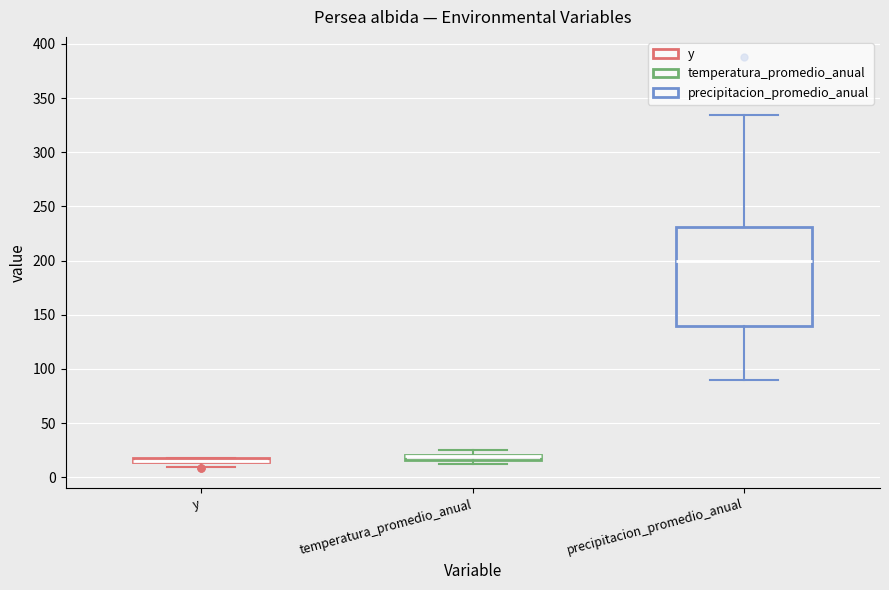

Where does the upper whisker of the box for precipitacion_promedio_anual end on the y-axis? The values are not printed on the chart, so give them approximately, as read against the axis.

335